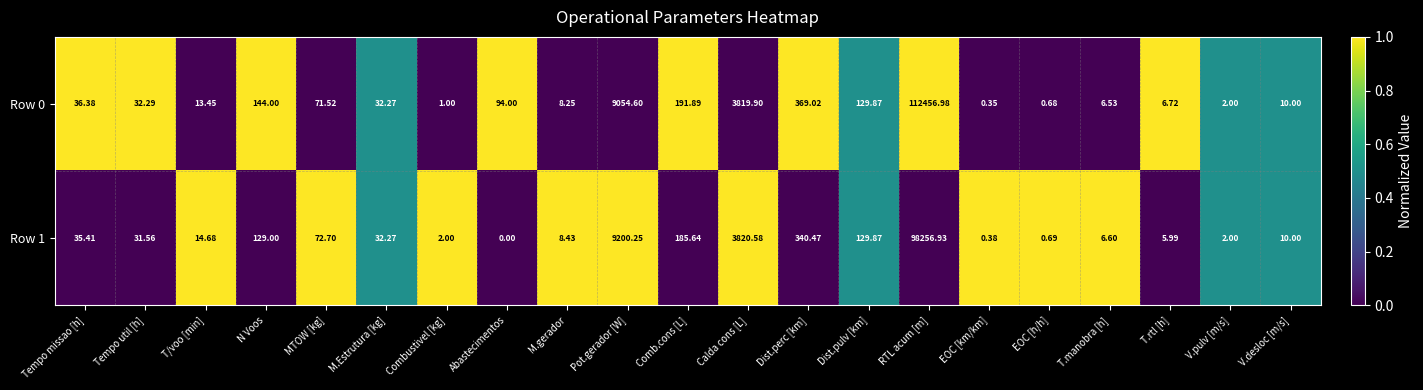

At how many categories does at least one series exceed 0?

21